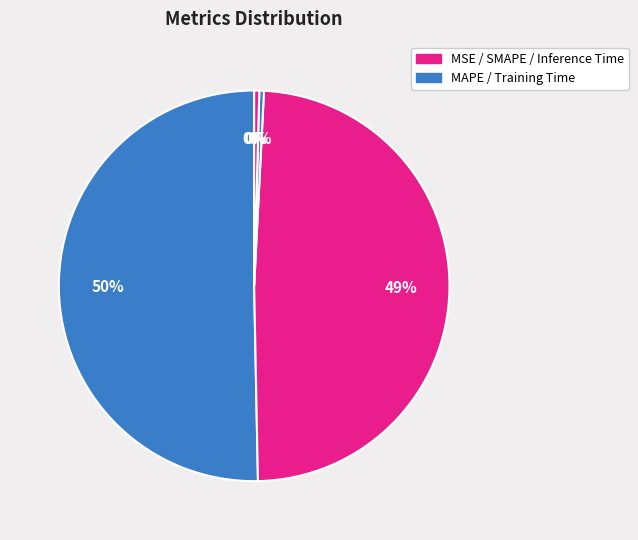

What is the smallest slice in the pie chart?

MSE